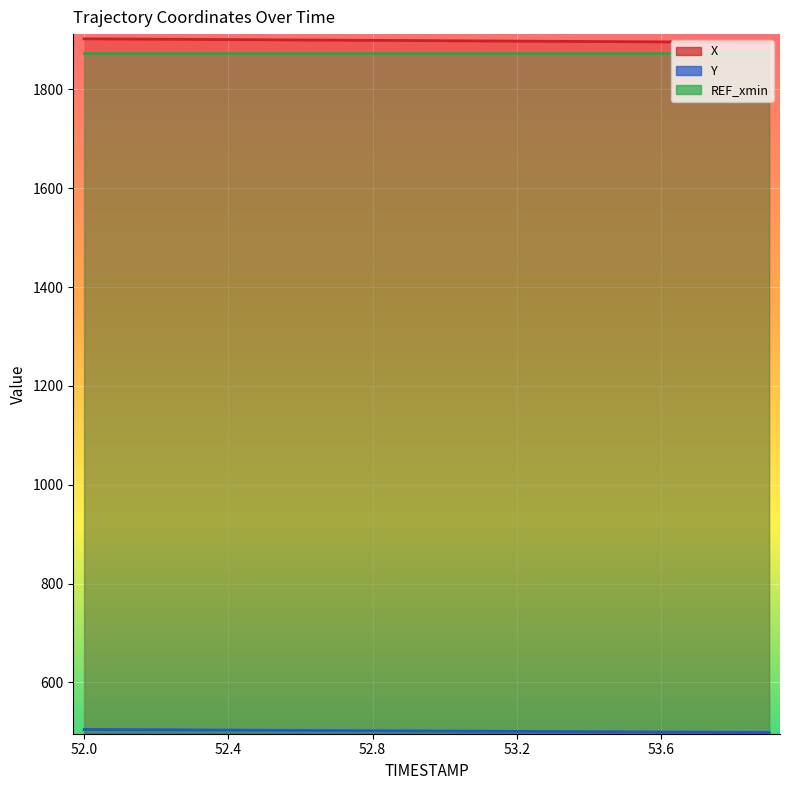

True or false: Y and X intersect in this chart.

False